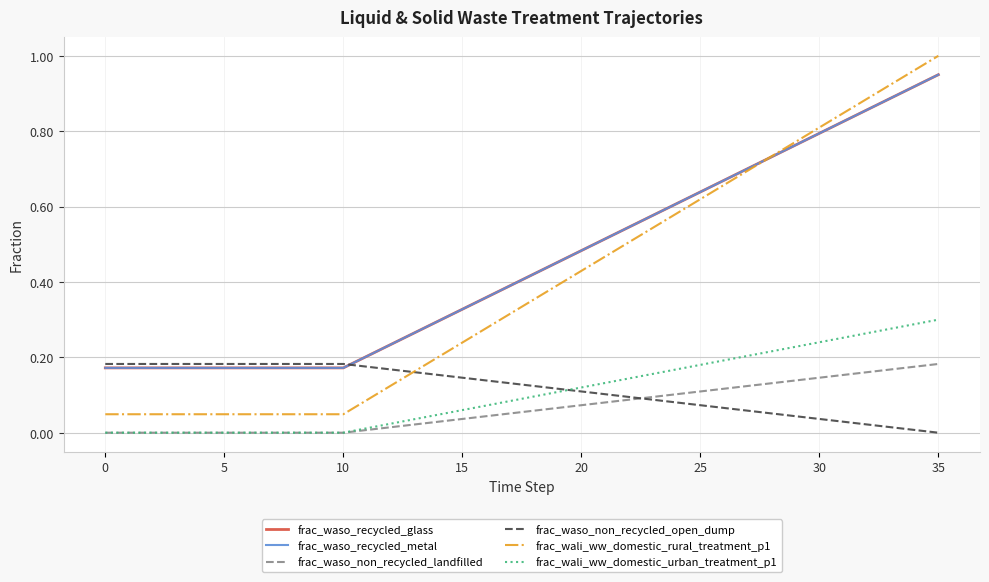

Does the chart have visible grid lines?

Yes